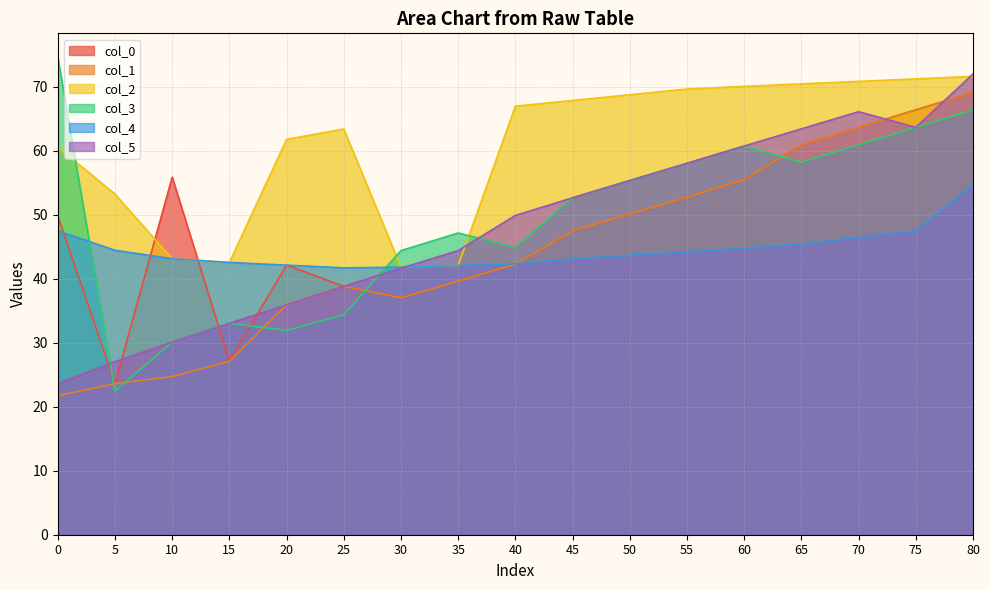

What is the value of the col_3 point at the 14th from the left?

58.2